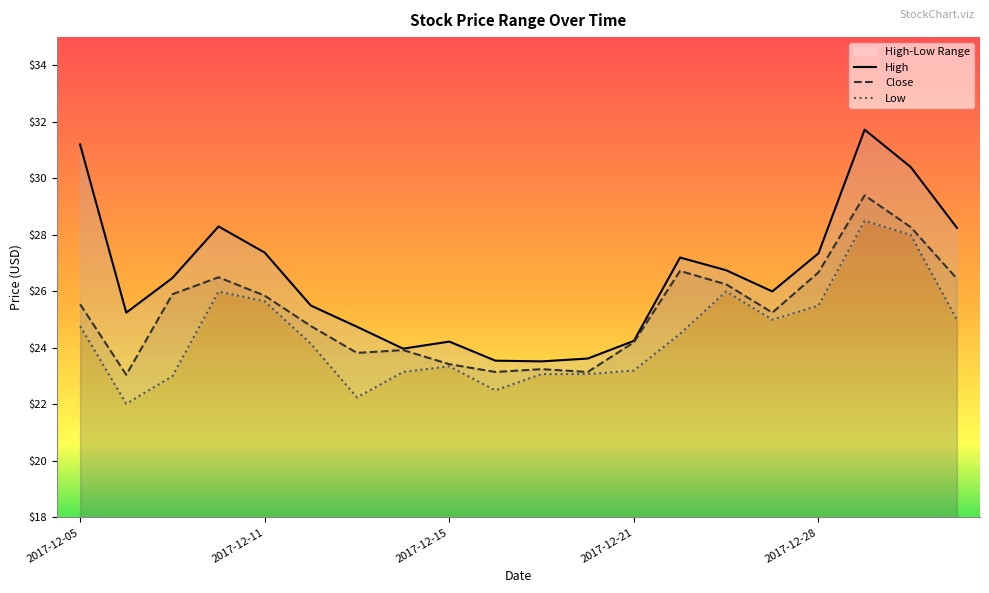

At which category is the sum across all series the highest?

2017-12-29